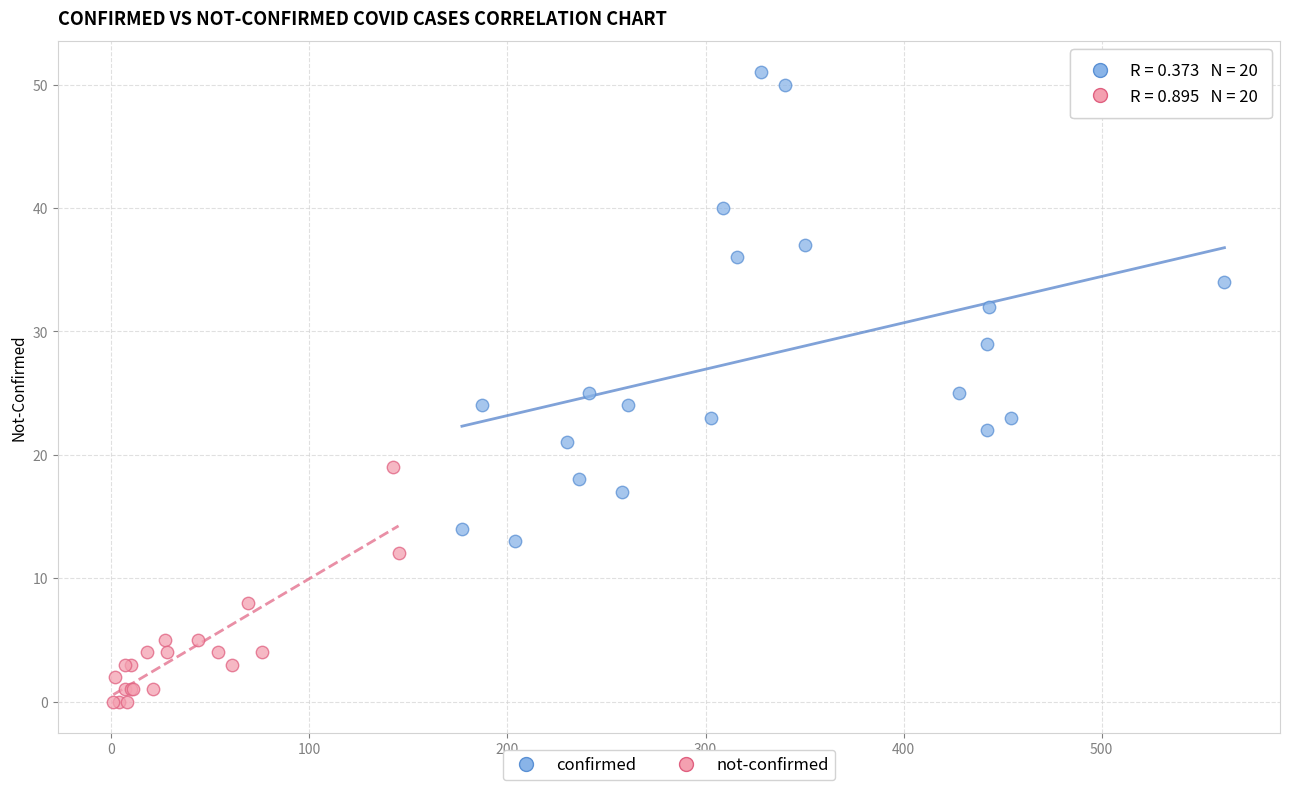

What are all the series names shown in the legend?

confirmed, not-confirmed